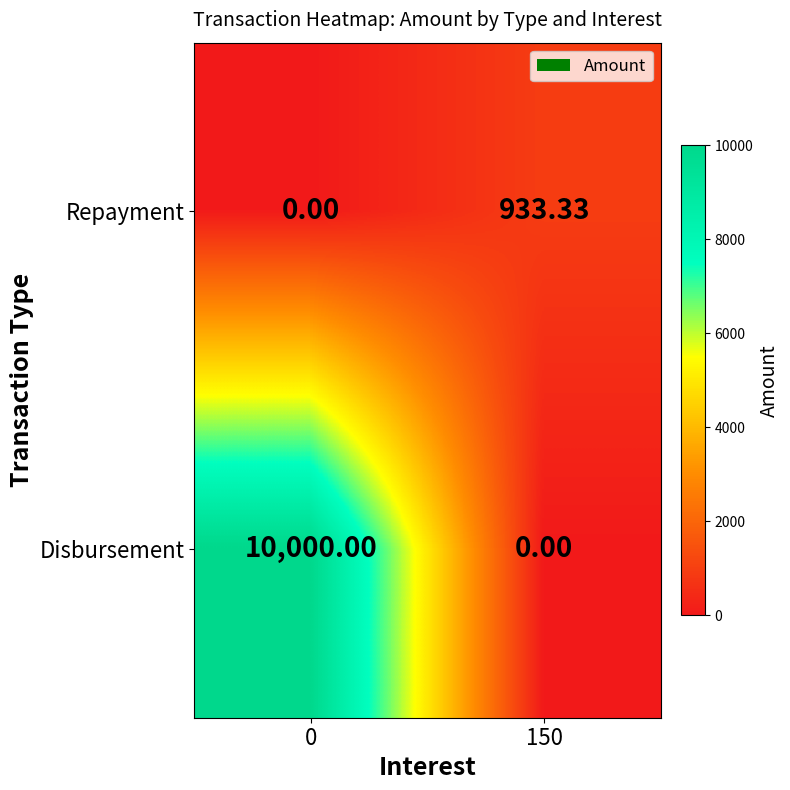

List the series in order of their peak value, highest first.

Disbursement, Repayment